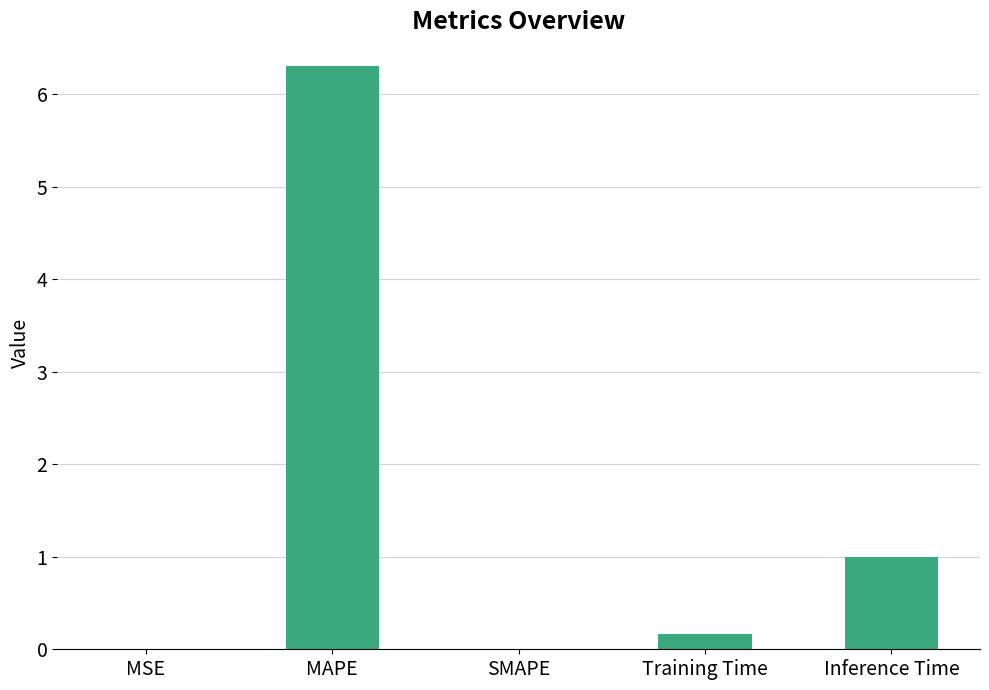

Is it true that the value at MSE is 0.0?

True